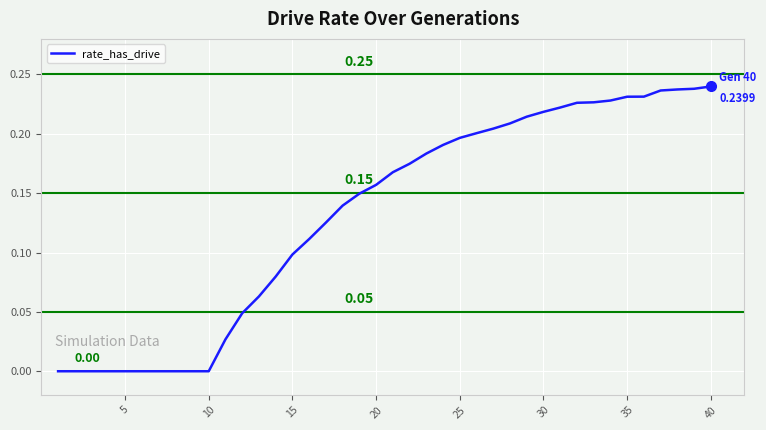

Count the values in the range 0 to 1.

40